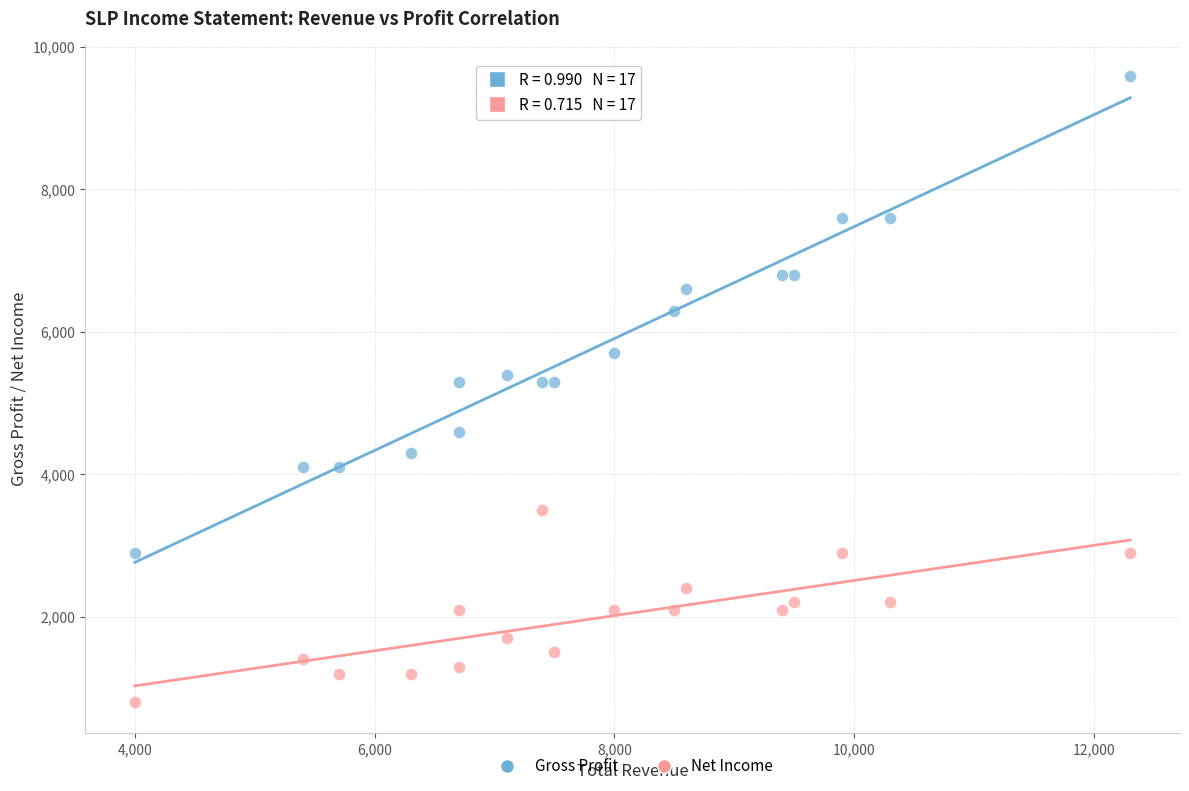

Which series reaches the minimum Y coordinate?

Net Income